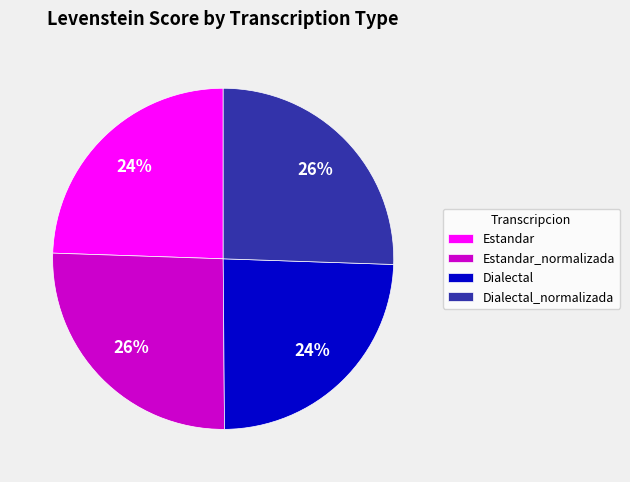

Between Estandar_normalizada and Dialectal, which is larger?

Estandar_normalizada